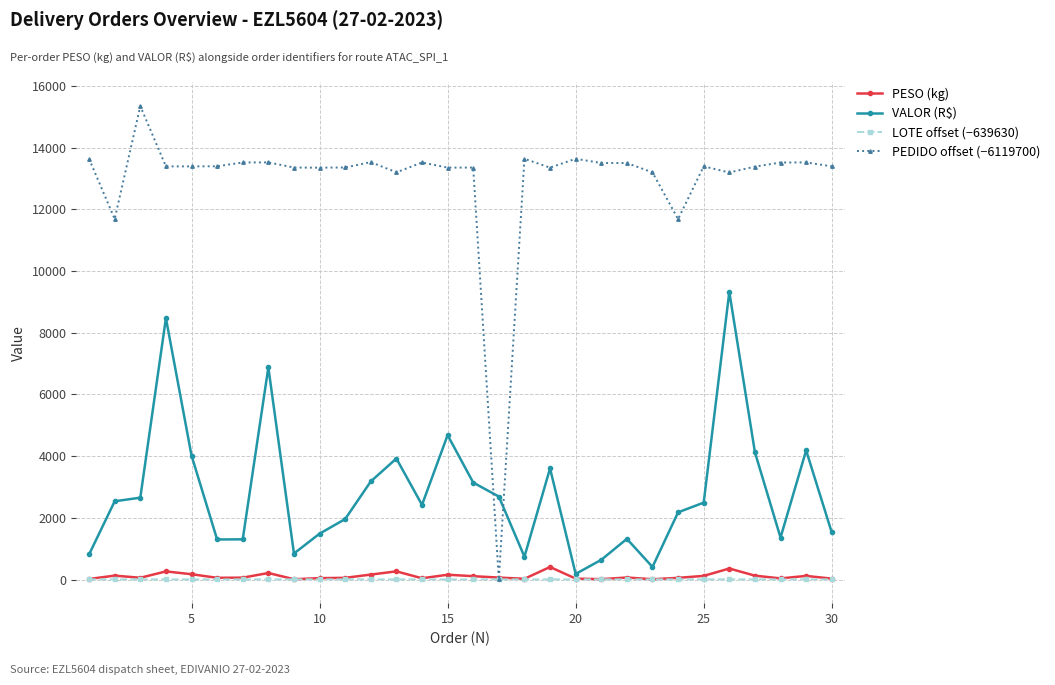

True or false: PESO (kg) has more than 0 interior local peaks.

True